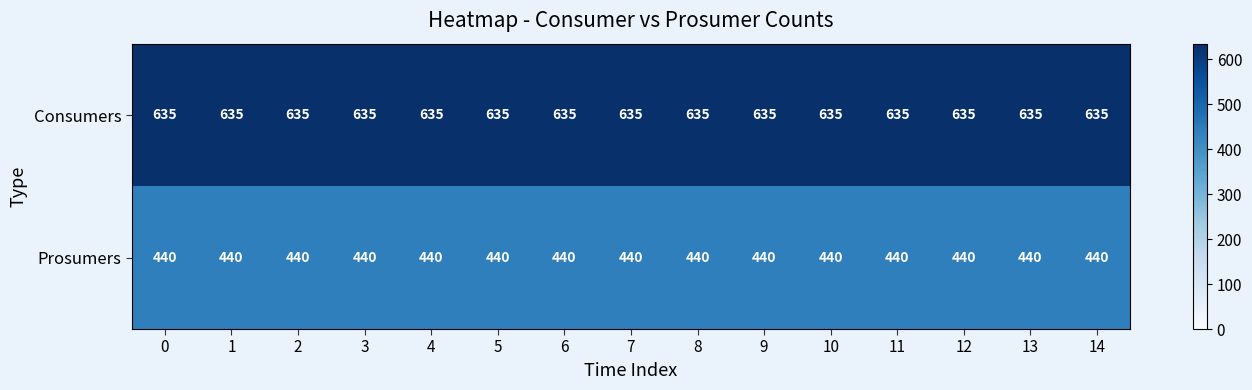

What is the average value of the Prosumers series?

440